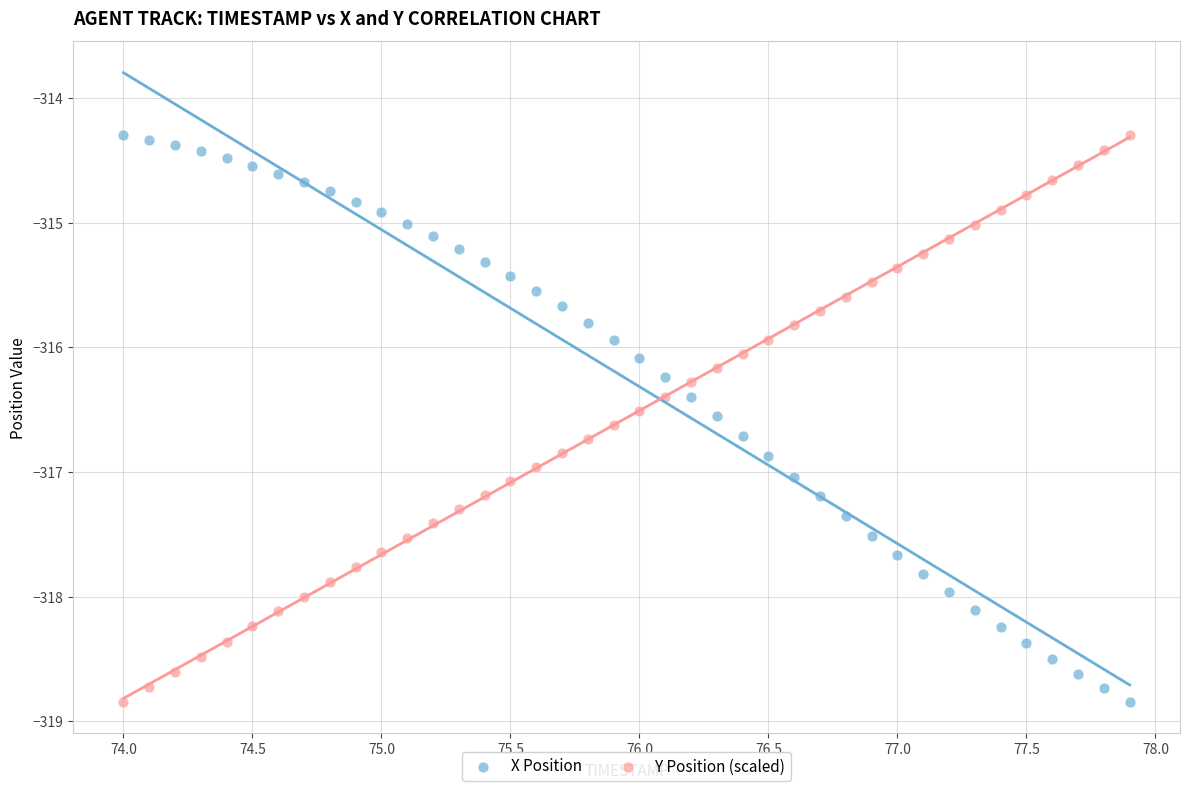

What is the X range (max minus min) for the scatter plot?

3.9